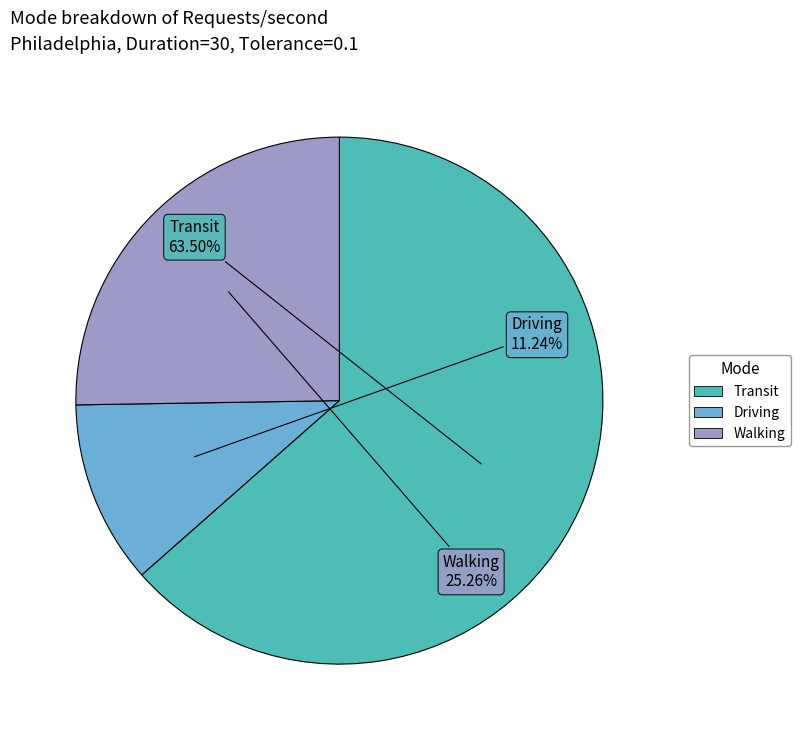

Is the sum of Transit and Walking greater than half?

Yes